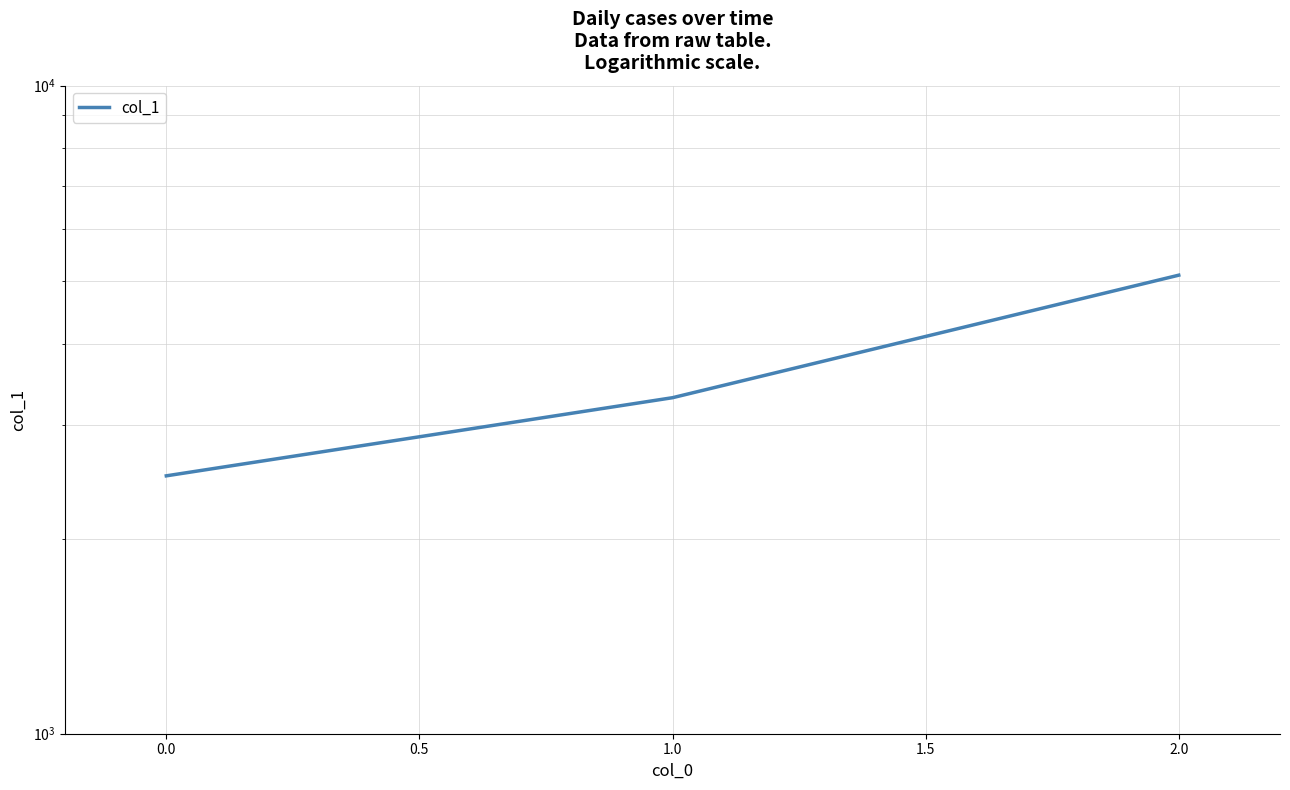

Does the chart have visible grid lines?

Yes